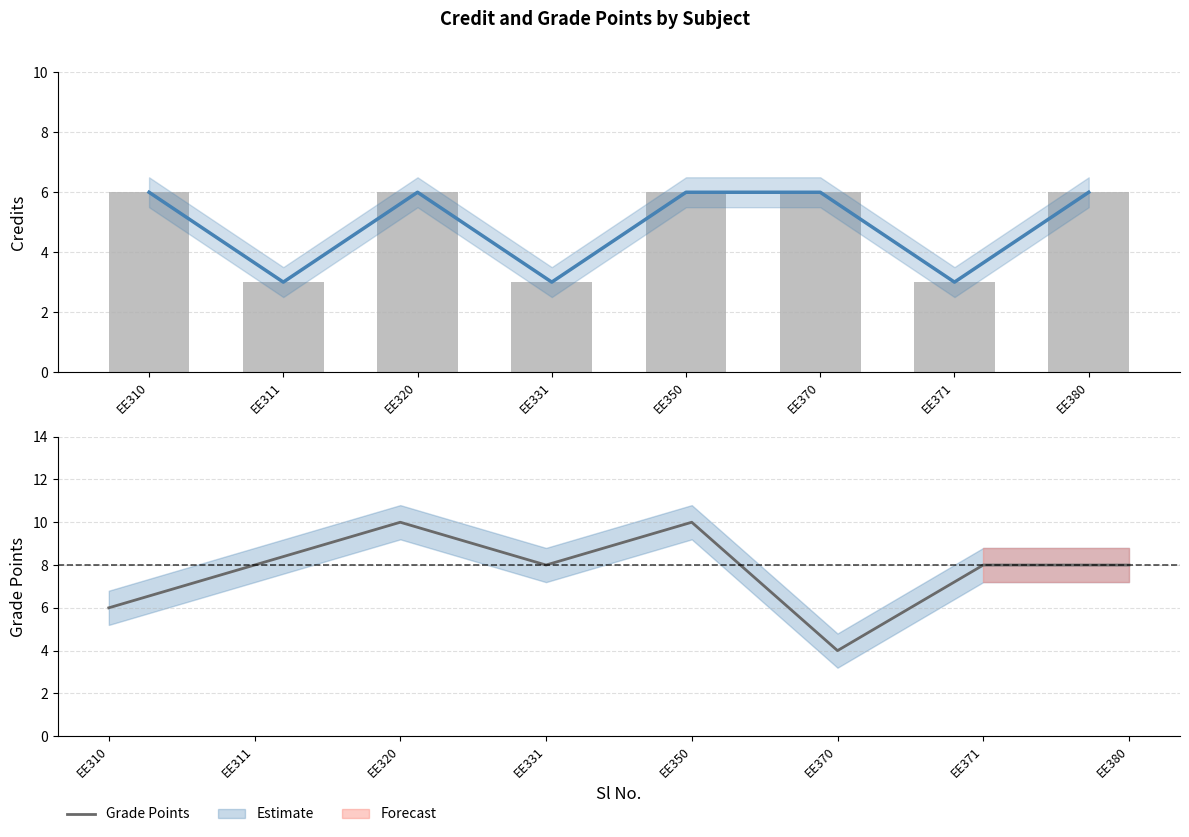

What is the value of the Grade Points bar at the 2nd from the left?

8